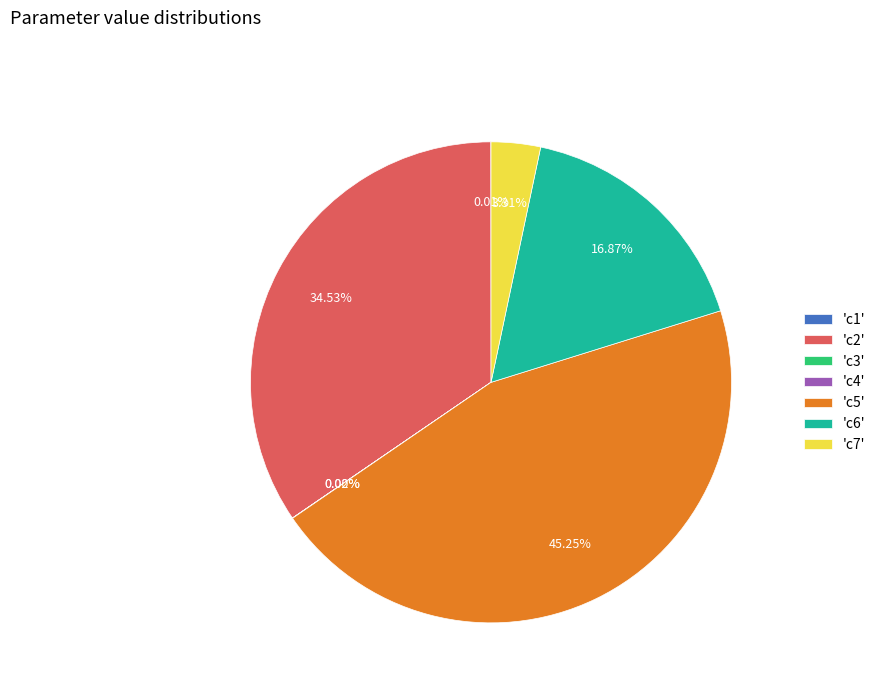

Is there a majority slice in this chart?

No